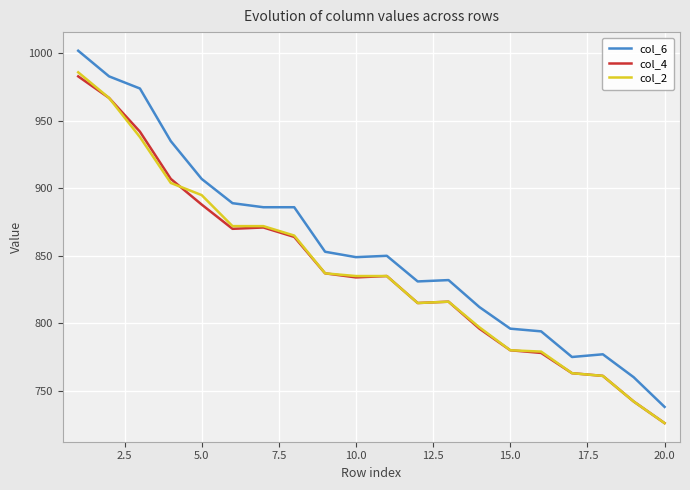

Which series has the widest spread of values?

col_6